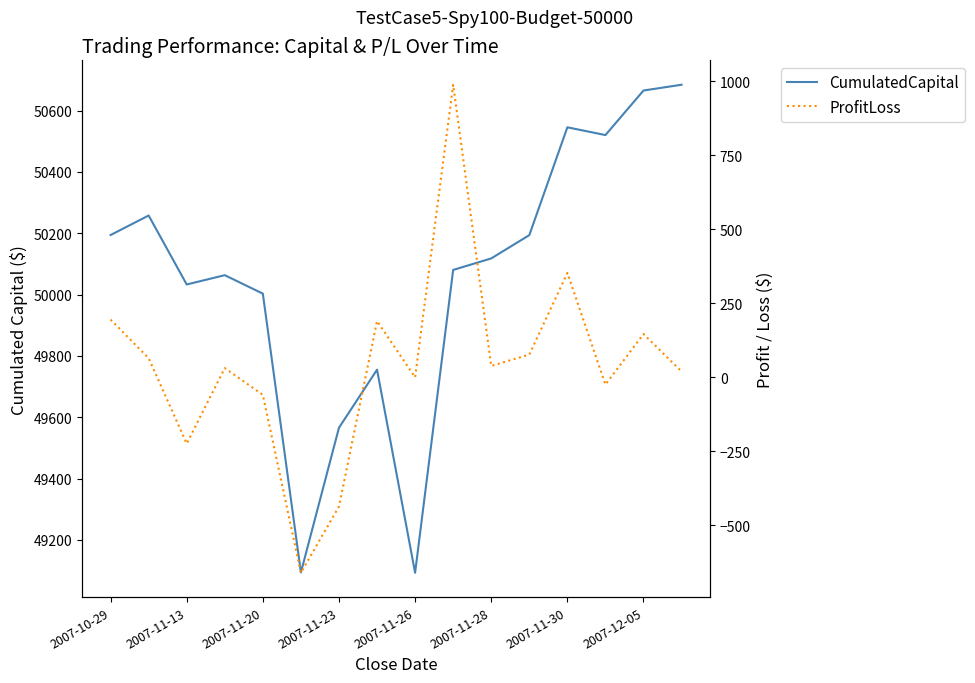

What position from the left is 2007-11-23?

4